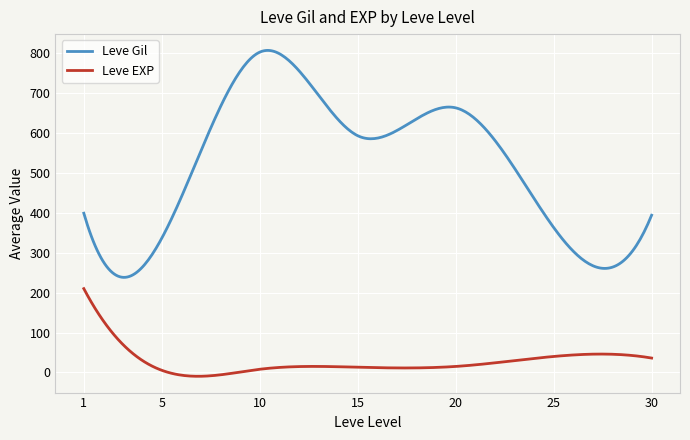

Which series has the largest total across all categories?

Leve Gil